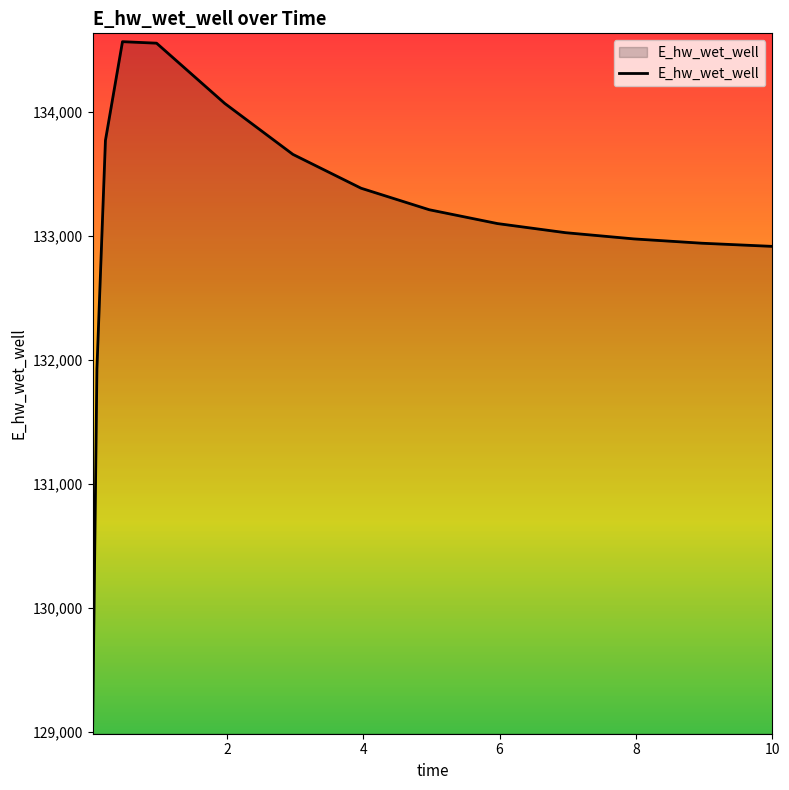

What is the minimum value shown in the chart?

129047.2